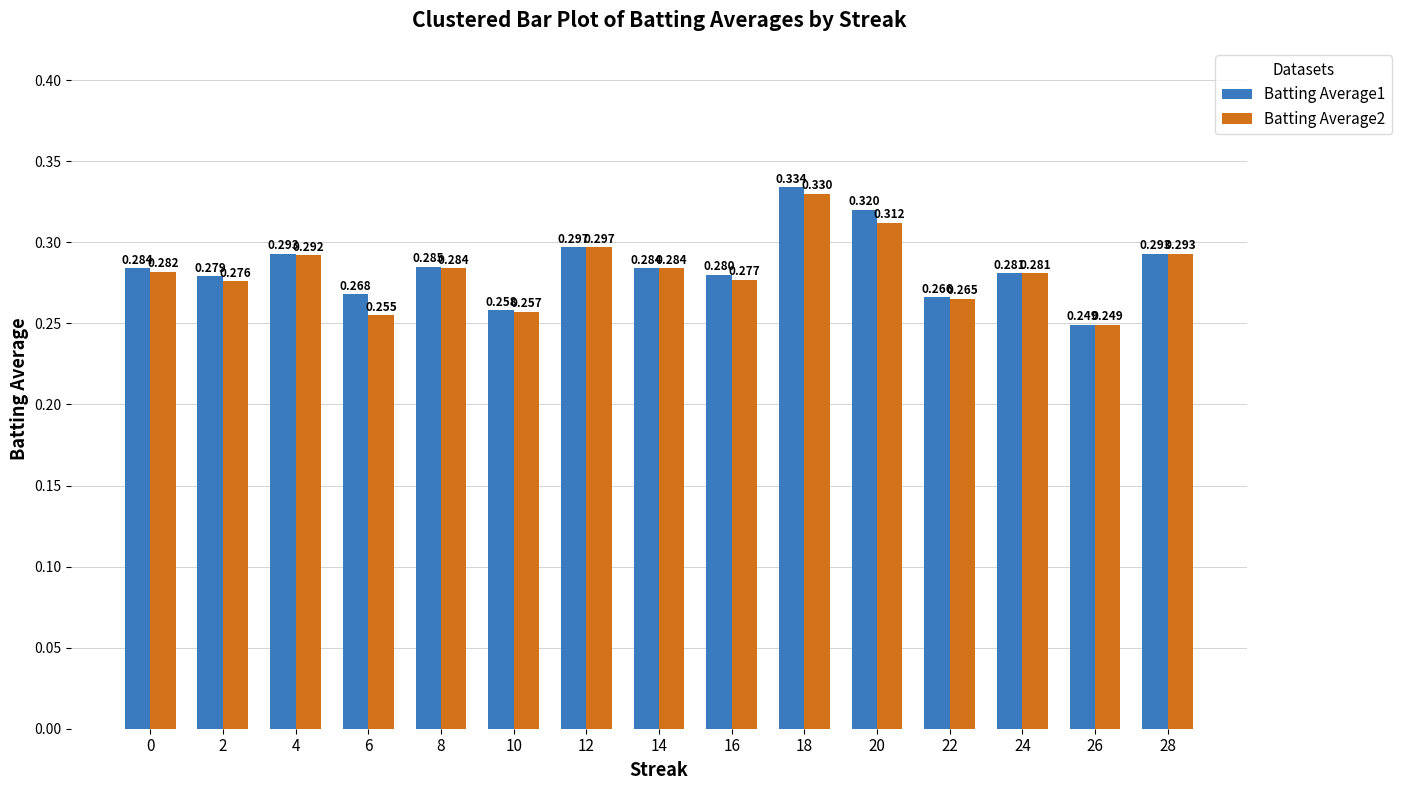

The value of Batting Average2 at 4 is 0.2. True or false?

False